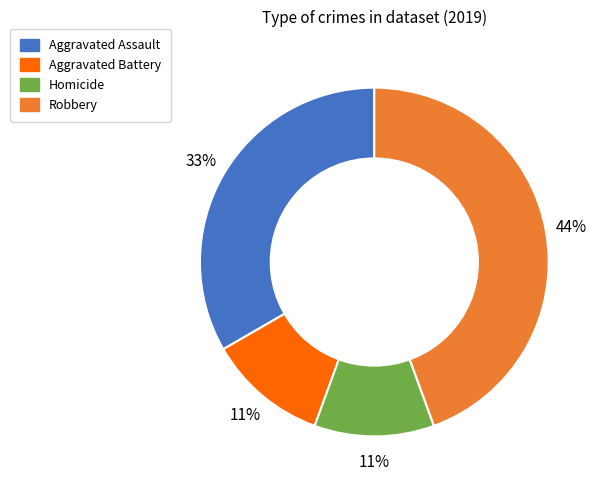

What percentage is the Homicide slice, to the nearest percent?

11%